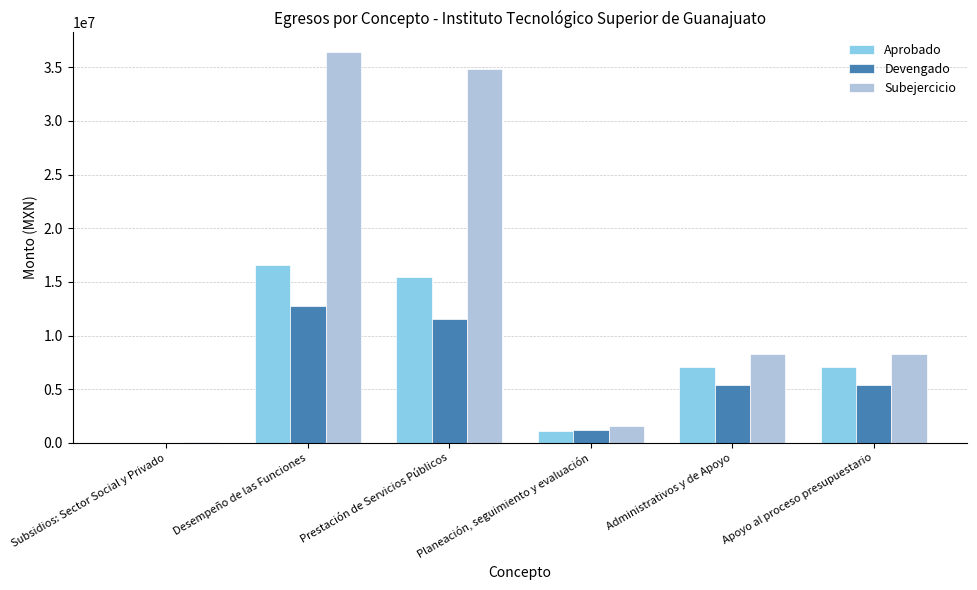

Which series has the largest total across all categories?

Subejercicio